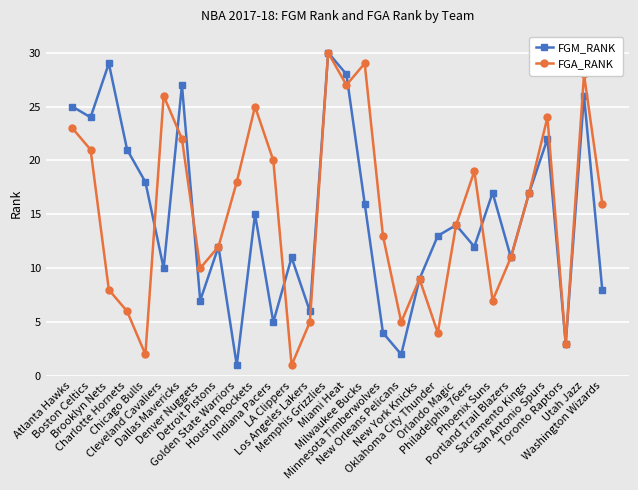

The FGA_RANK series shows 33 at San Antonio Spurs. True or false?

False